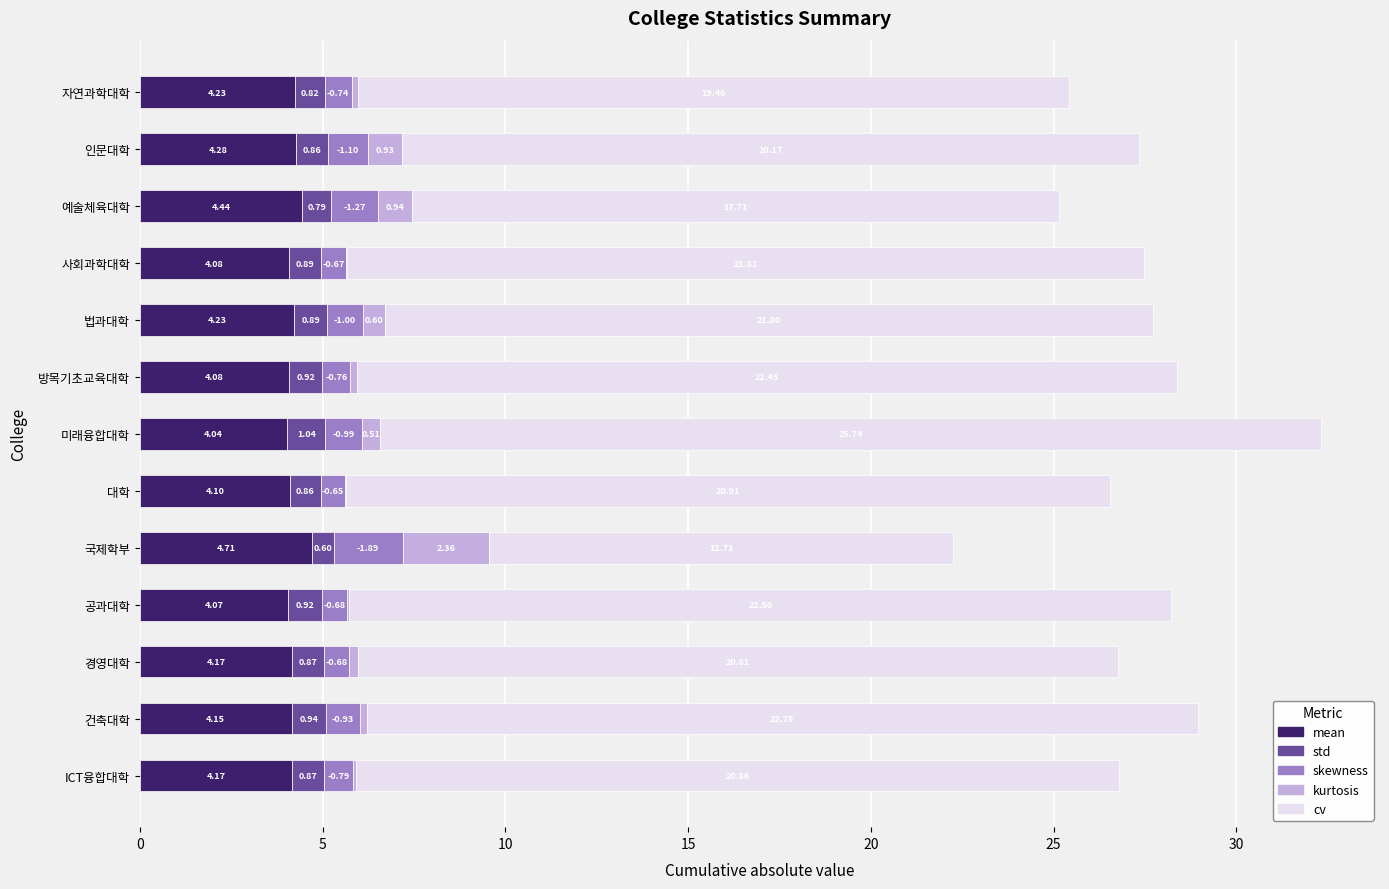

What is the total value across all series at 미래융합대학?

32.3